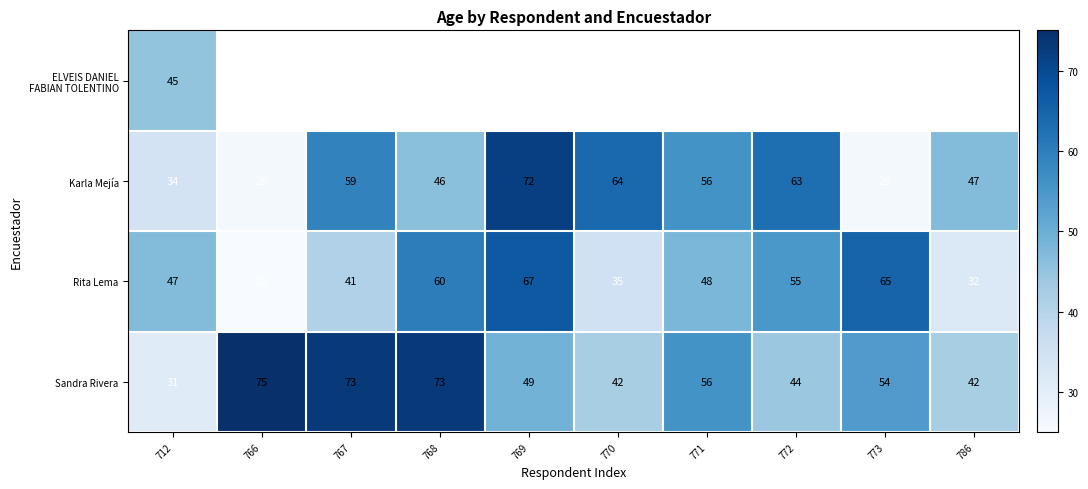

Where does the Sandra Rivera series first go above 54?

766